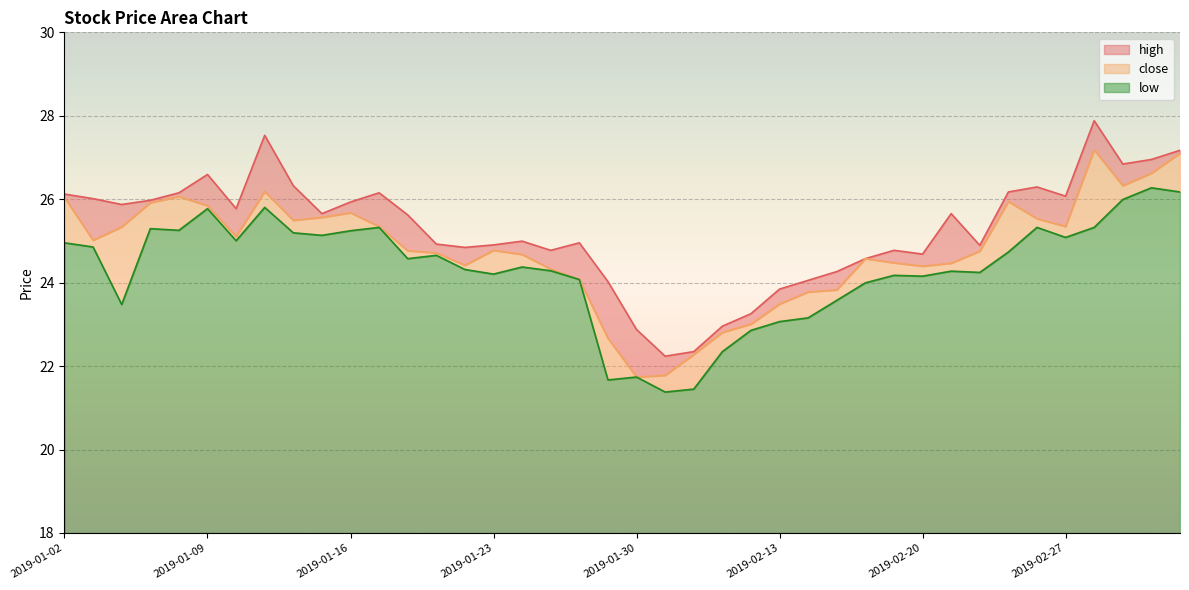

What is the average value of the low series?

6.3